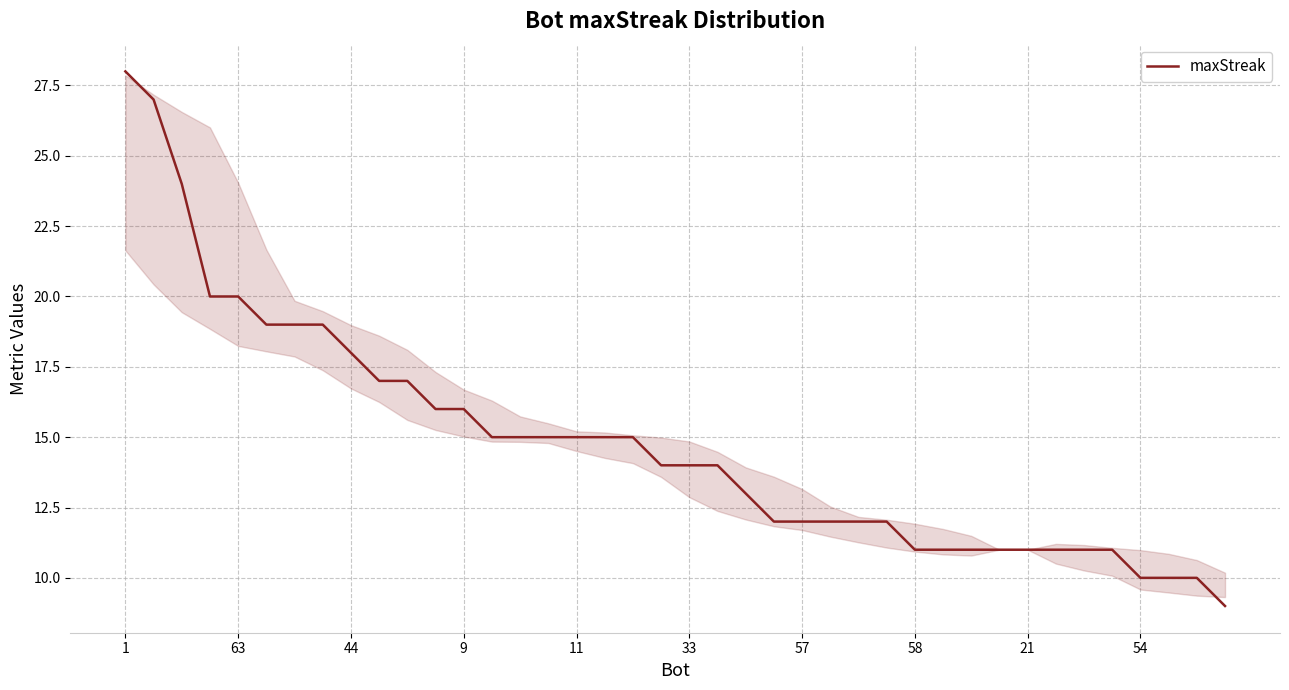

What is the smallest value displayed?

9